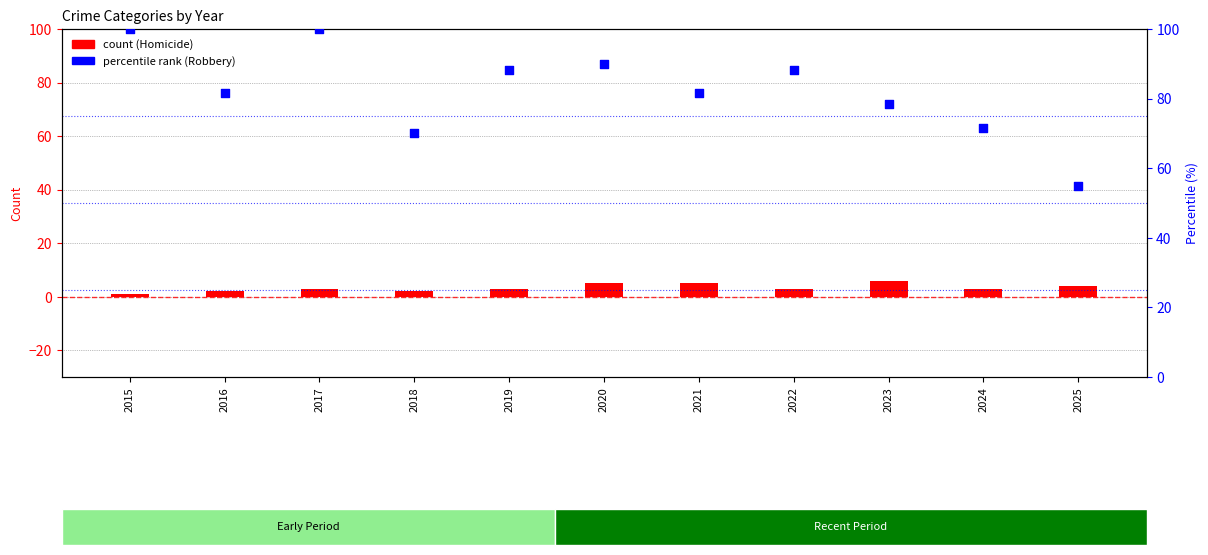

At which category is the sum across all series the highest?

2017